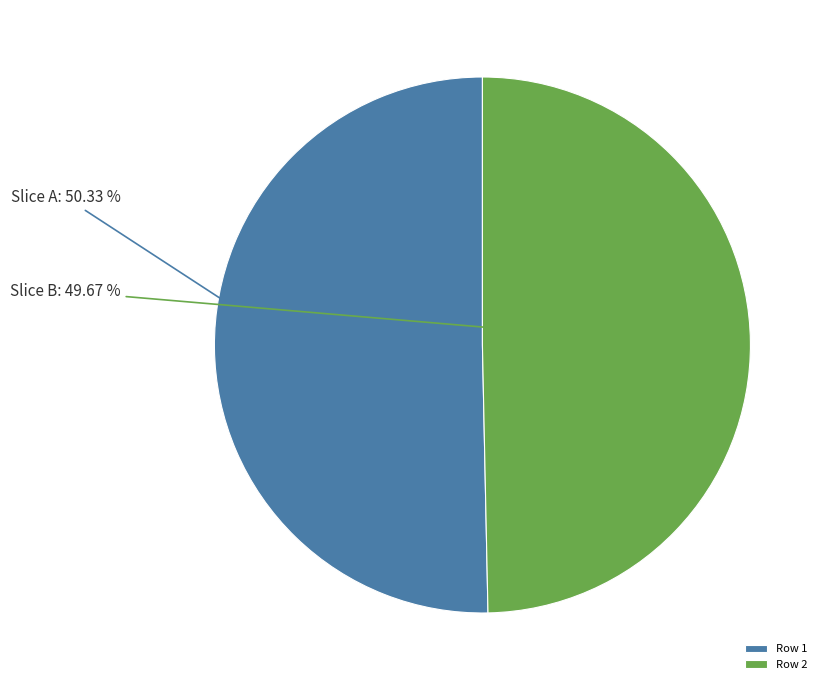

Which slice is the largest?

Row 1